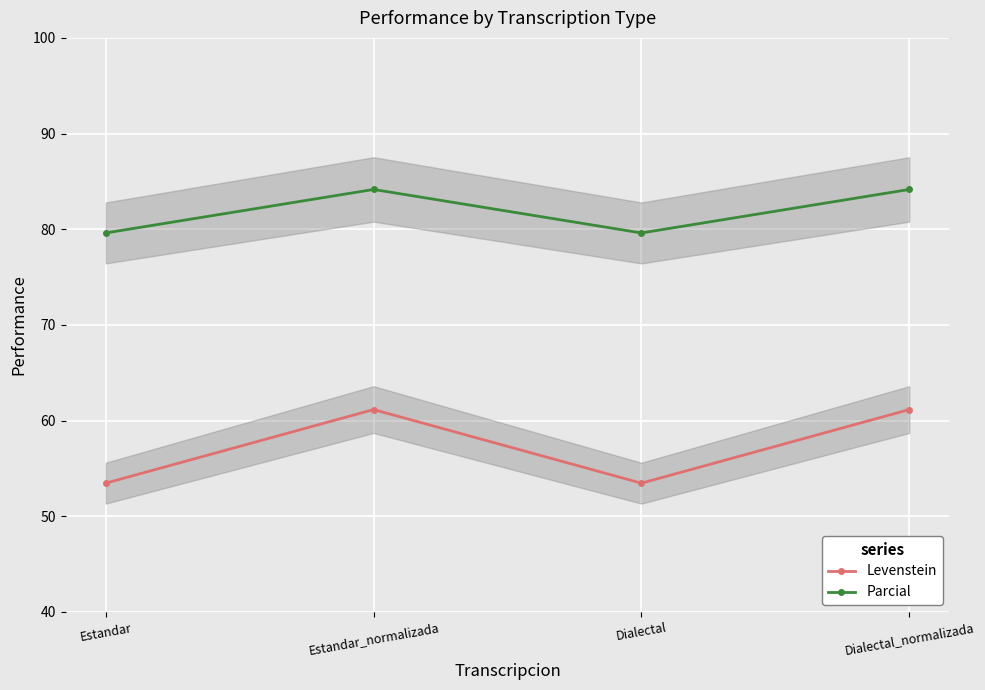

Which series has the widest spread of values?

Levenstein